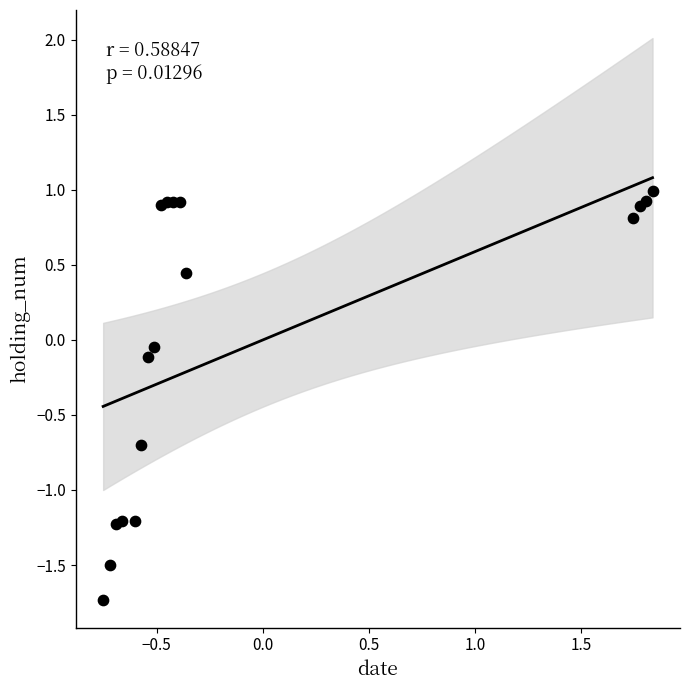

What is the range of Y values (max minus min)?

2.7